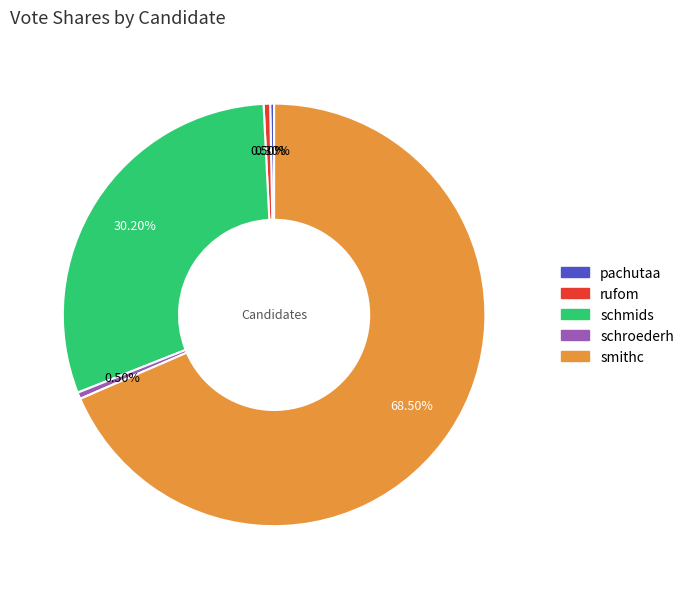

To the nearest percent, what percentage of the pie is schmids?

30%